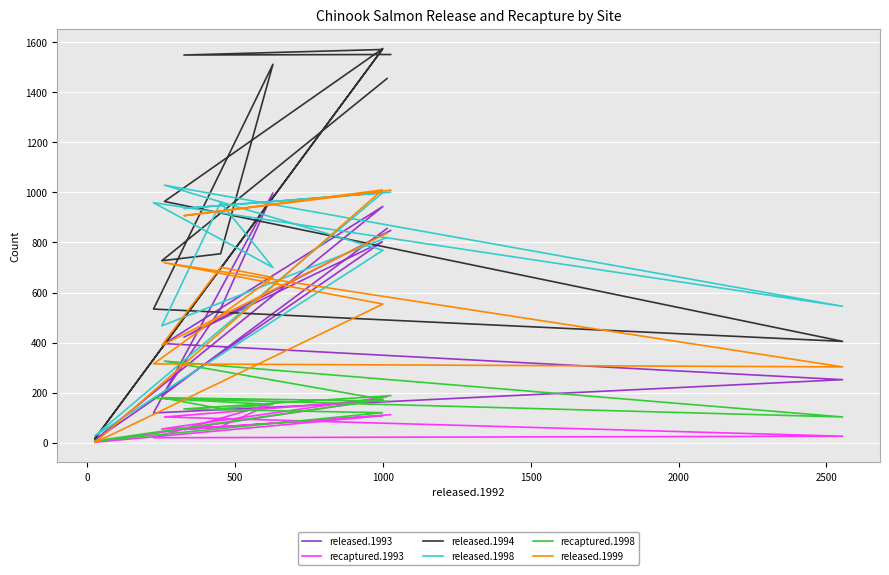

How many lines are shown in the chart?

6